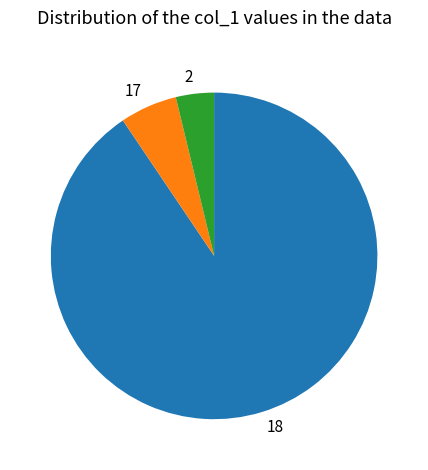

The 2 slice represents 4% of the pie. True or false?

True